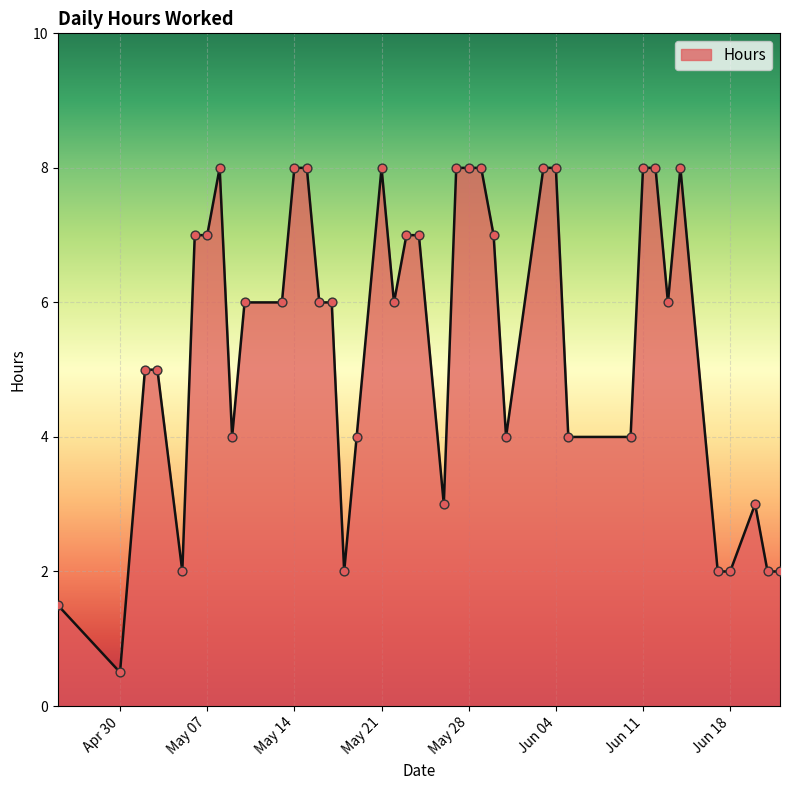

What is the difference between the maximum and minimum values?

7.5